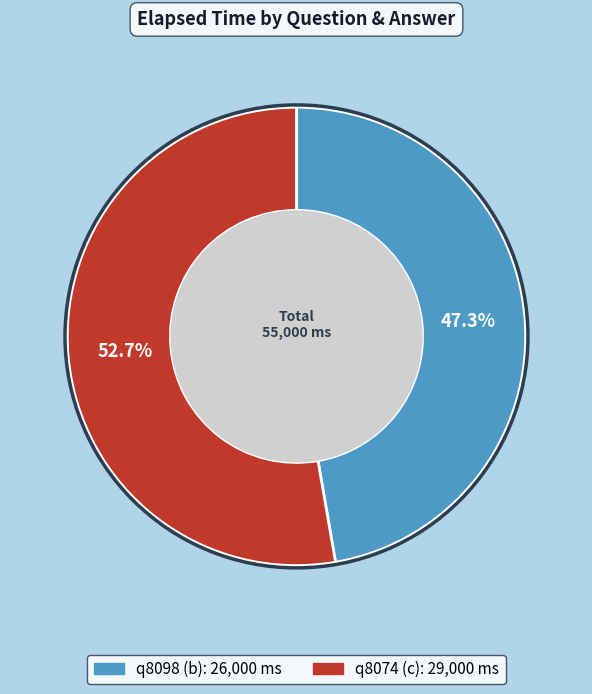

To the nearest percent, what percentage of the pie is q8074 (c)?

53%